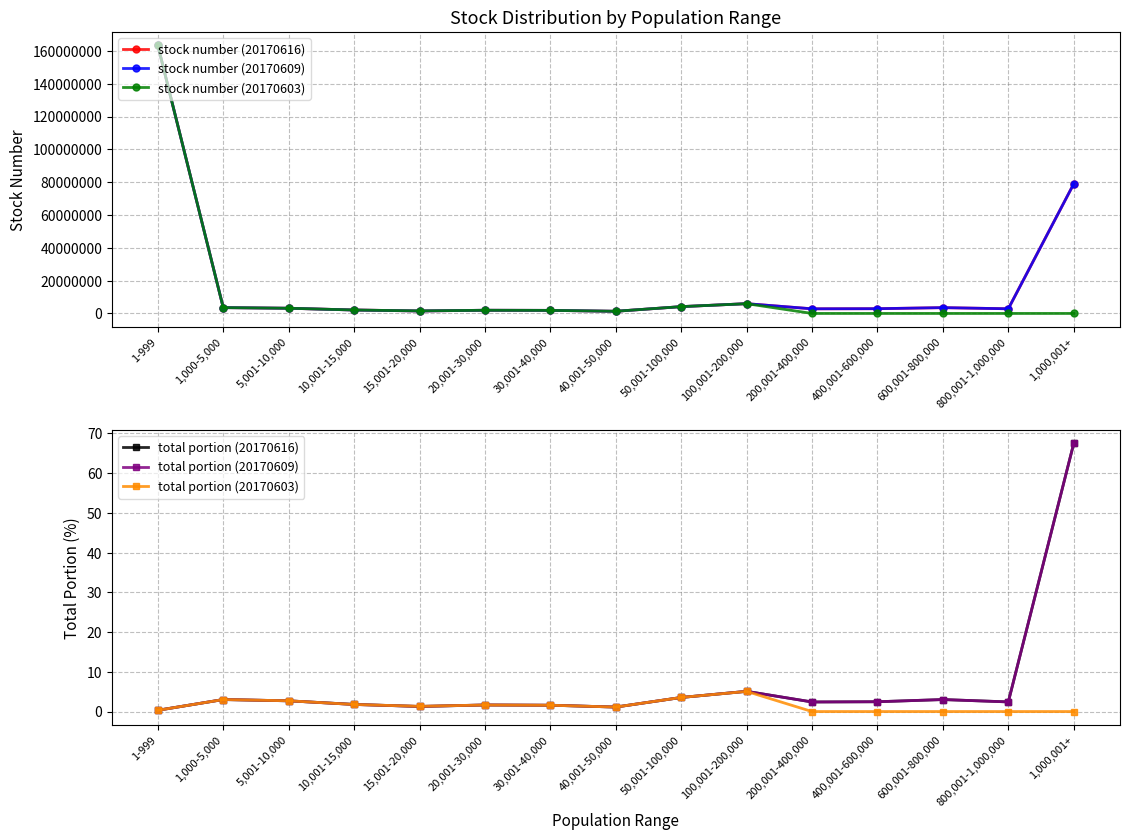

What are all the series names shown in the legend?

stock number (20170616), stock number (20170609), stock number (20170603), total portion (20170616), total portion (20170609), total portion (20170603)